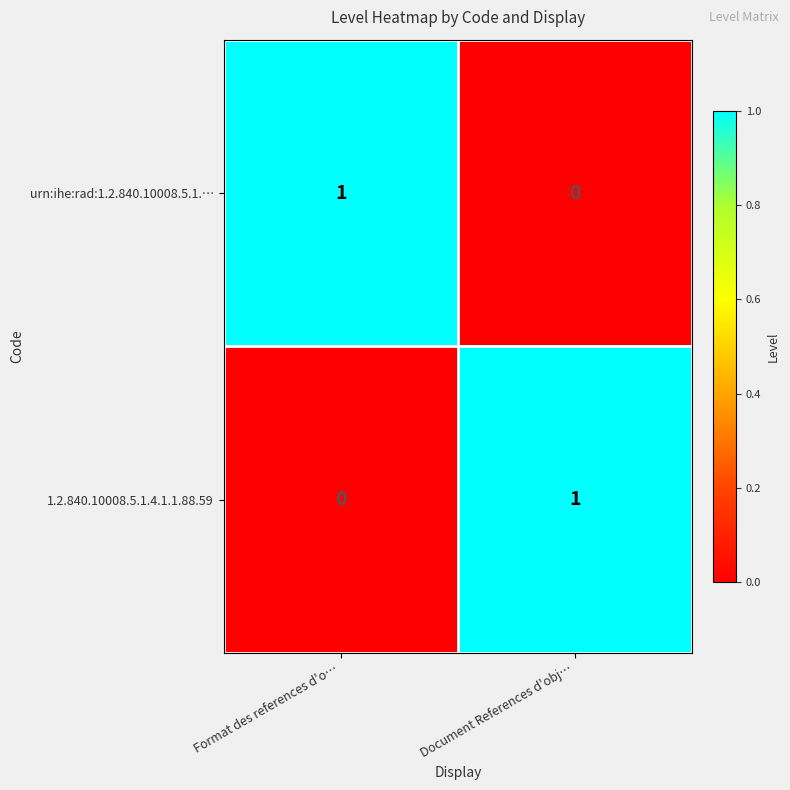

What is the total value across all series at Document References d'obj…?

1